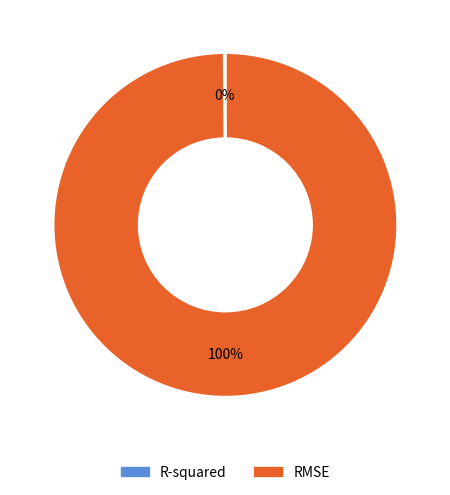

To the nearest percent, what percentage of the pie is RMSE?

100%